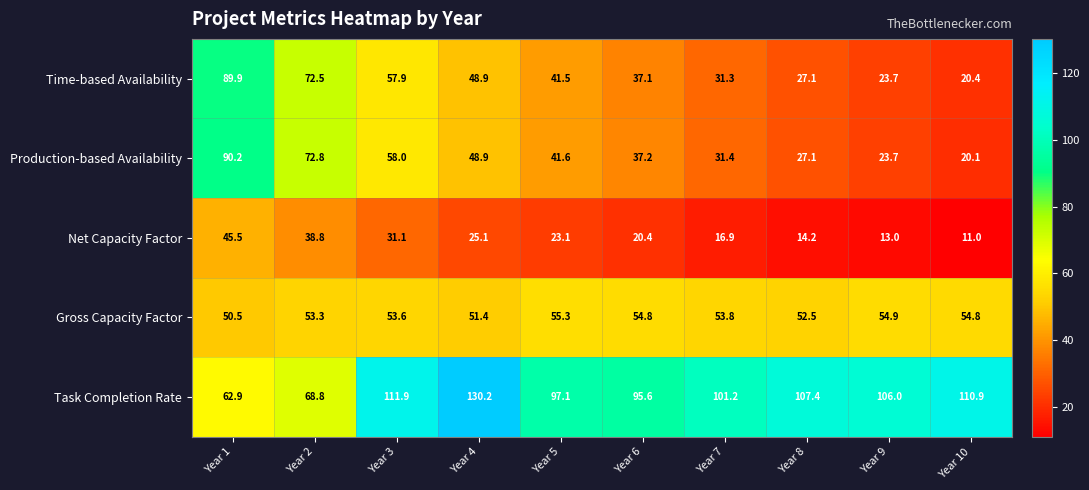

What is the difference between the maximum and minimum values in the Time-based Availability series?

69.5